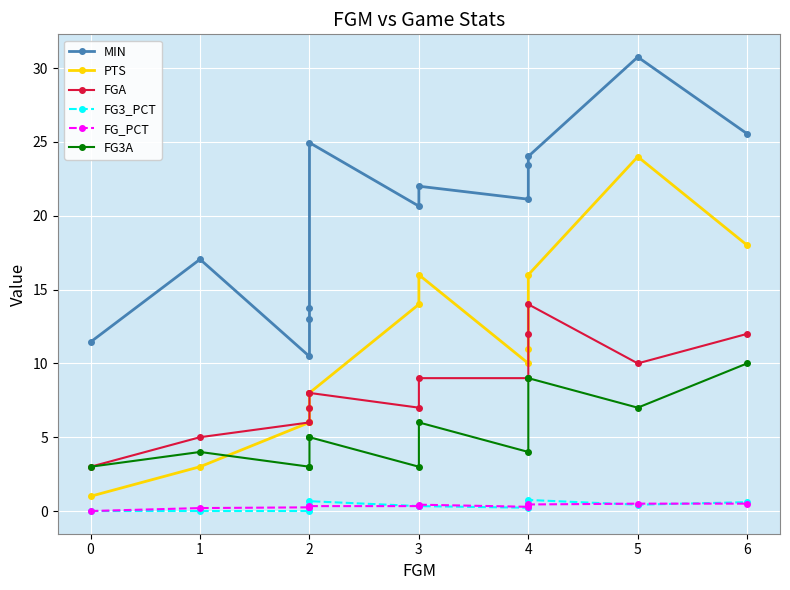

Reading left to right, extract all data points from this chart.

MIN: 11.4	17.1	10.5	13.0	13.8	24.9	20.6	22.0	21.1	23.4	24.0	30.8	25.6
PTS: 1.0	3.0	6.0	6.0	7.0	8.0	14.0	16.0	10.0	11.0	16.0	24.0	18.0
FGA: 3.0	5.0	6.0	7.0	8.0	8.0	7.0	9.0	9.0	12.0	14.0	10.0	12.0
FG3_PCT: 0.0	0.0	0.0	0.3	0.4	0.7	0.3	0.3	0.2	0.4	0.8	0.4	0.6
FG_PCT: 0.0	0.2	0.2	0.2	0.3	0.3	0.3	0.4	0.3	0.3	0.4	0.5	0.5
FG3A: 3.0	4.0	3.0	3.0	5.0	5.0	3.0	6.0	4.0	9.0	9.0	7.0	10.0